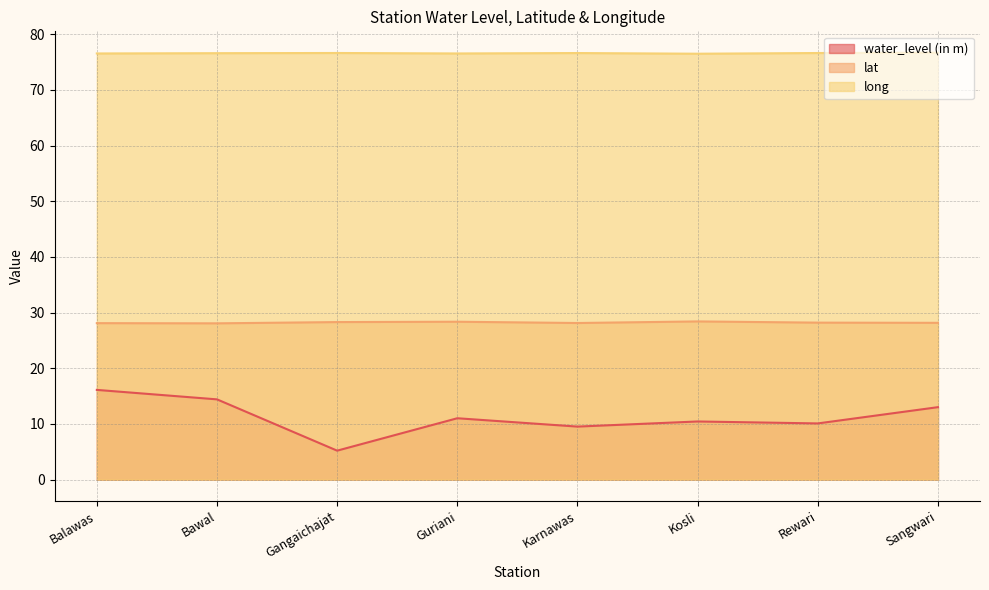

Where is the first local maximum for lat?

Guriani